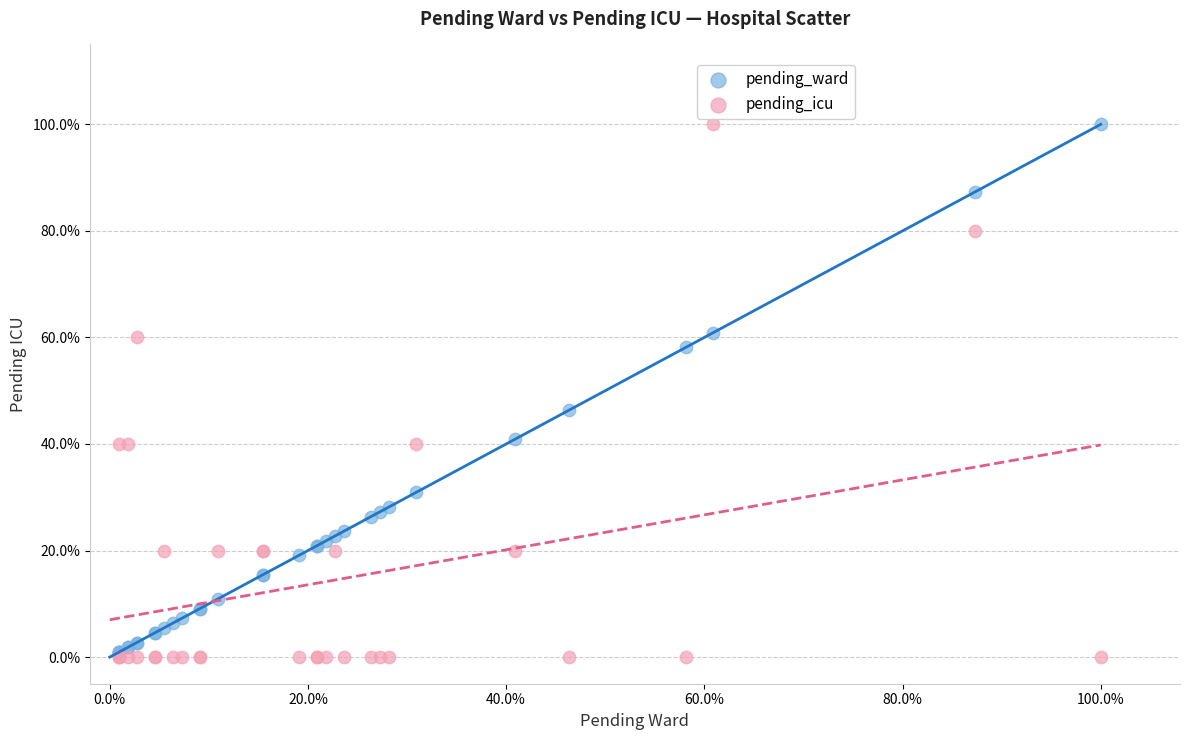

What are all the series names shown in the legend?

pending_ward, pending_icu